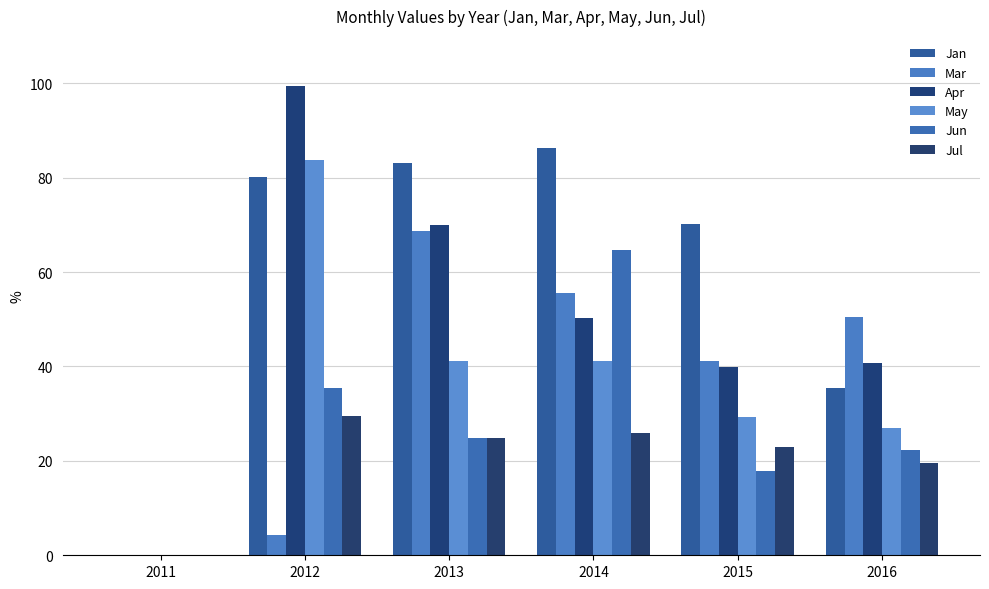

Where is May nearest to the value 41?

2014